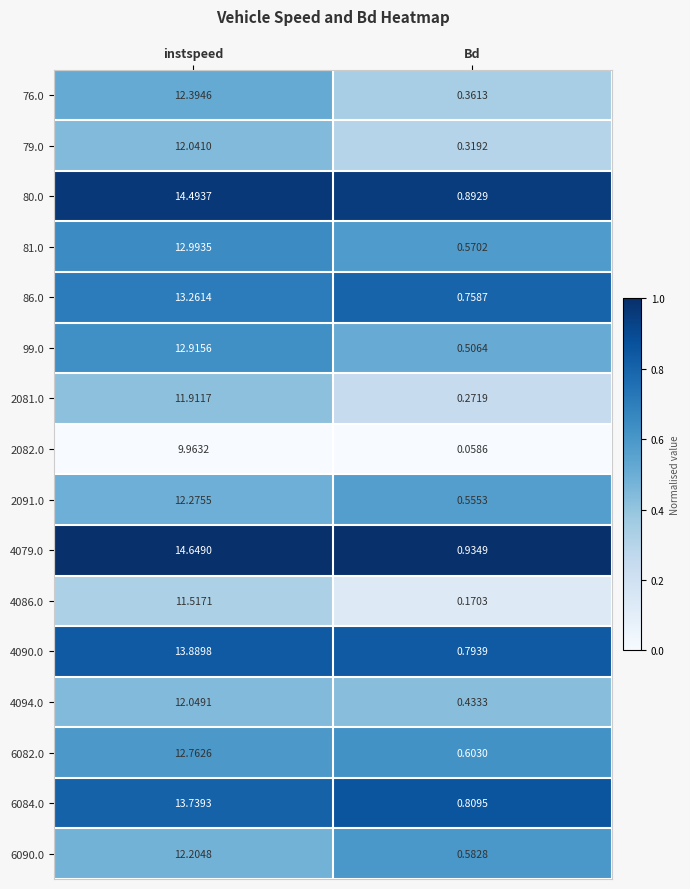

At which label does 6084.0 first exceed 13?

instspeed